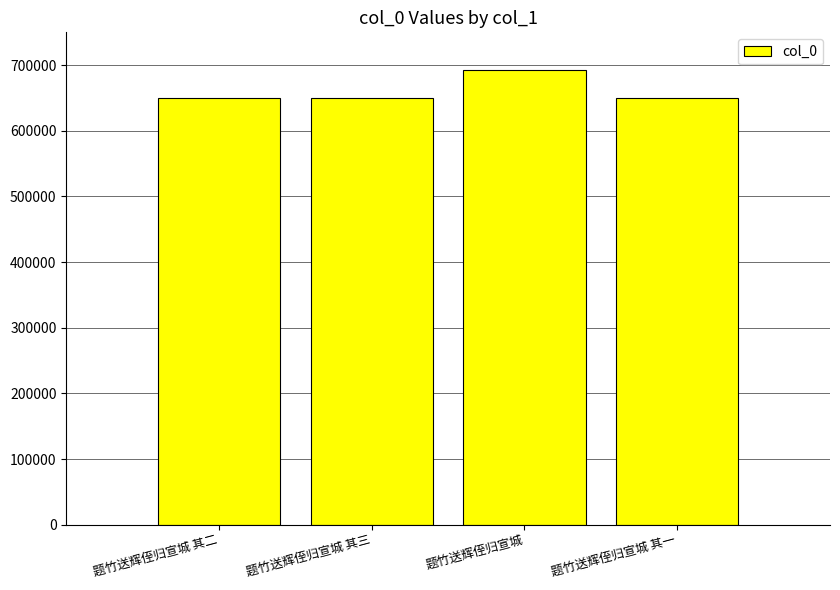

What is the smallest value displayed?

649782